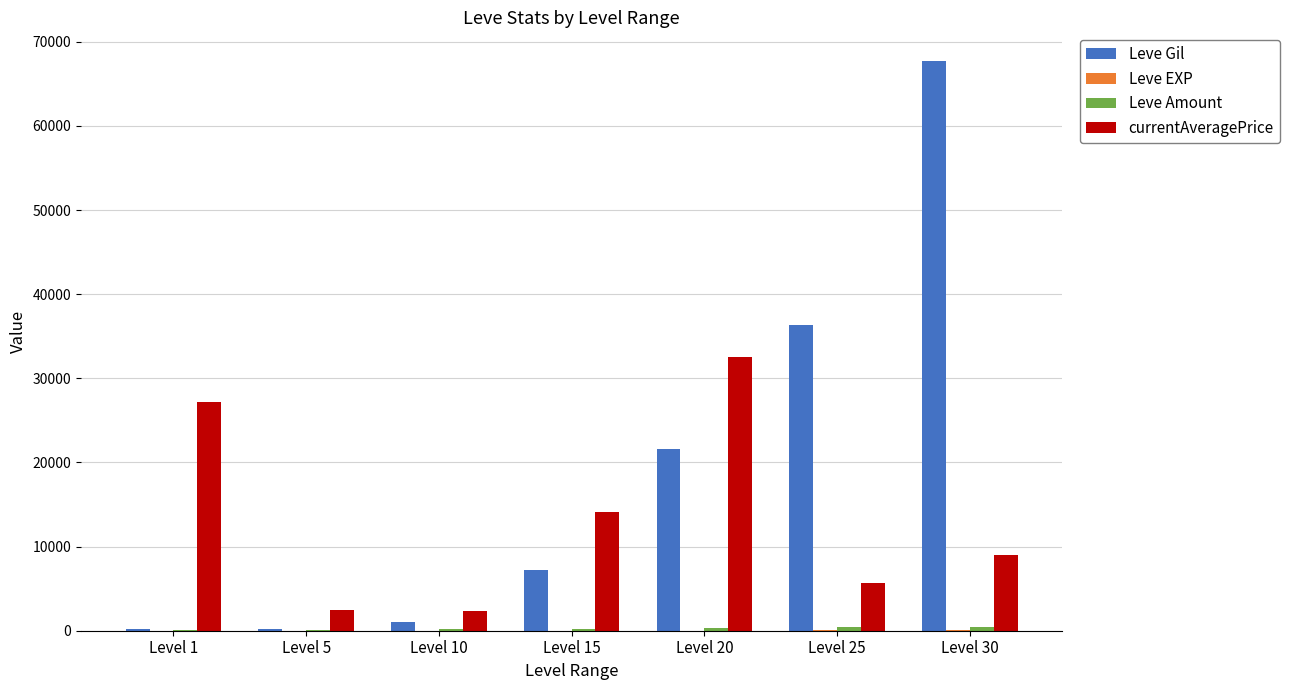

What is the highest value of the Leve Gil series?

67730